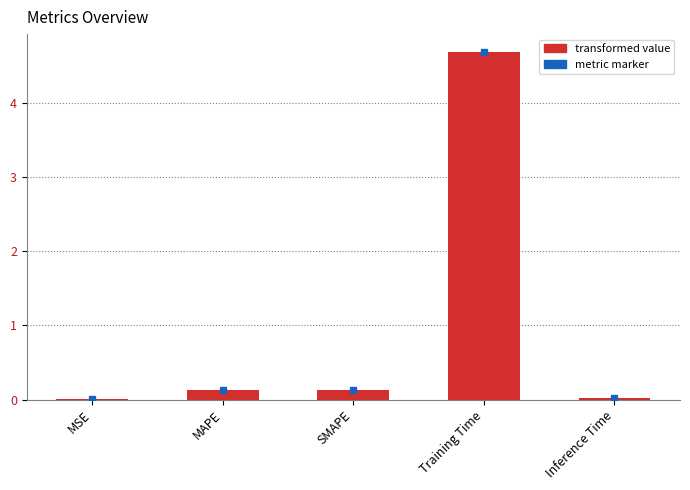

What is the sum of all values?

5.0